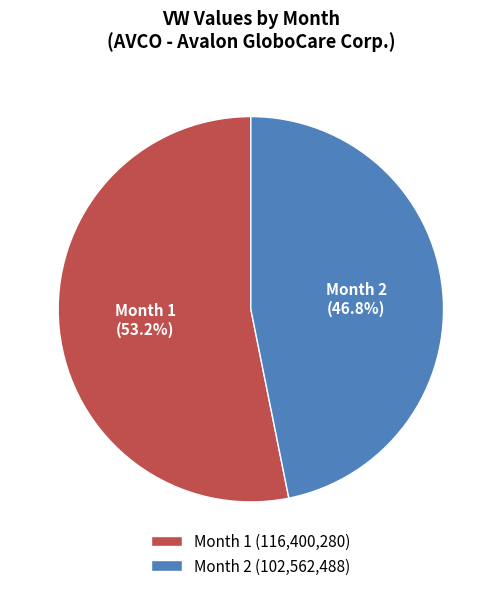

What percentage is the Month 2 slice, to the nearest percent?

47%